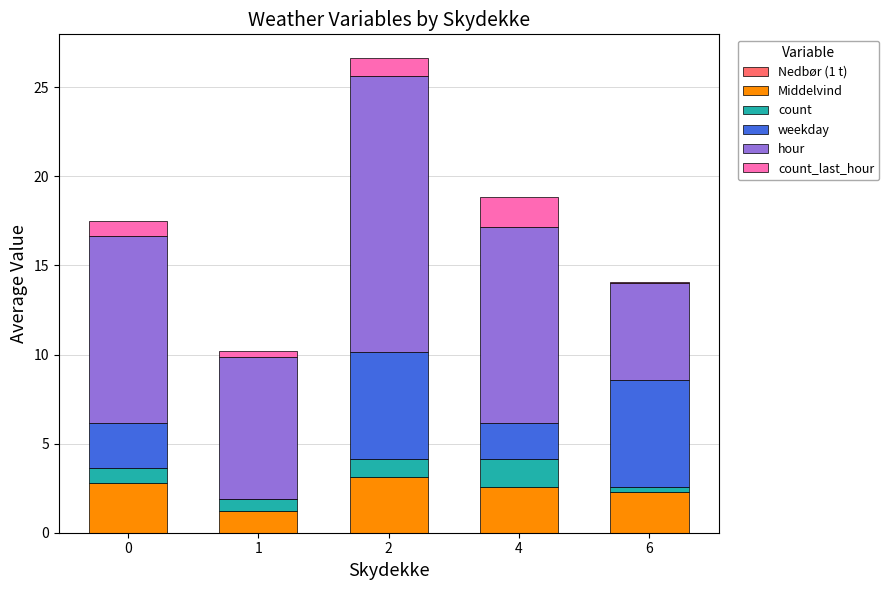

At which category is the sum across all series the highest?

2